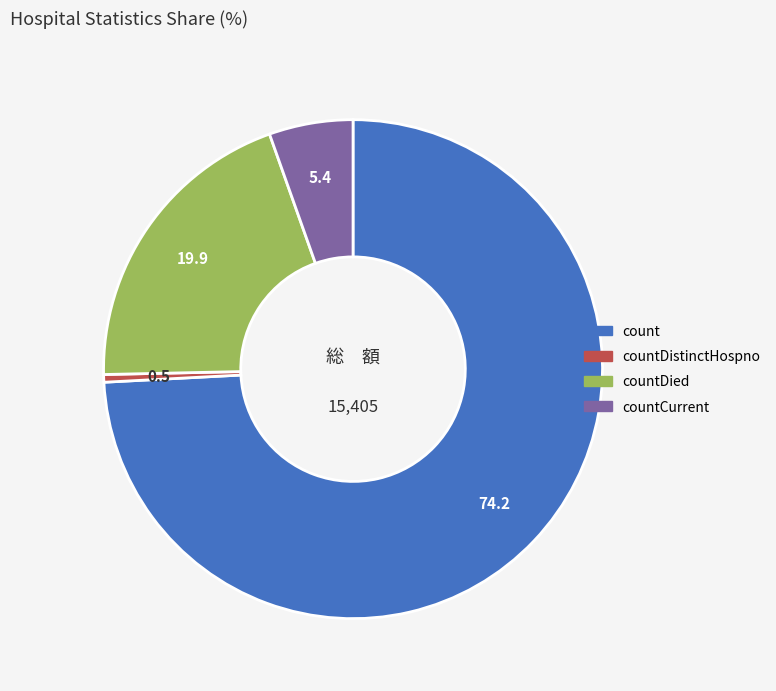

Does countDied represent more than half of the total?

No